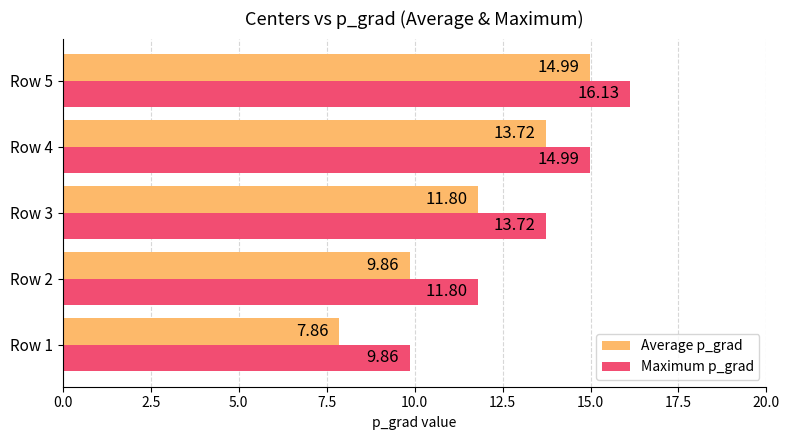

Count the number of data series in this chart.

2